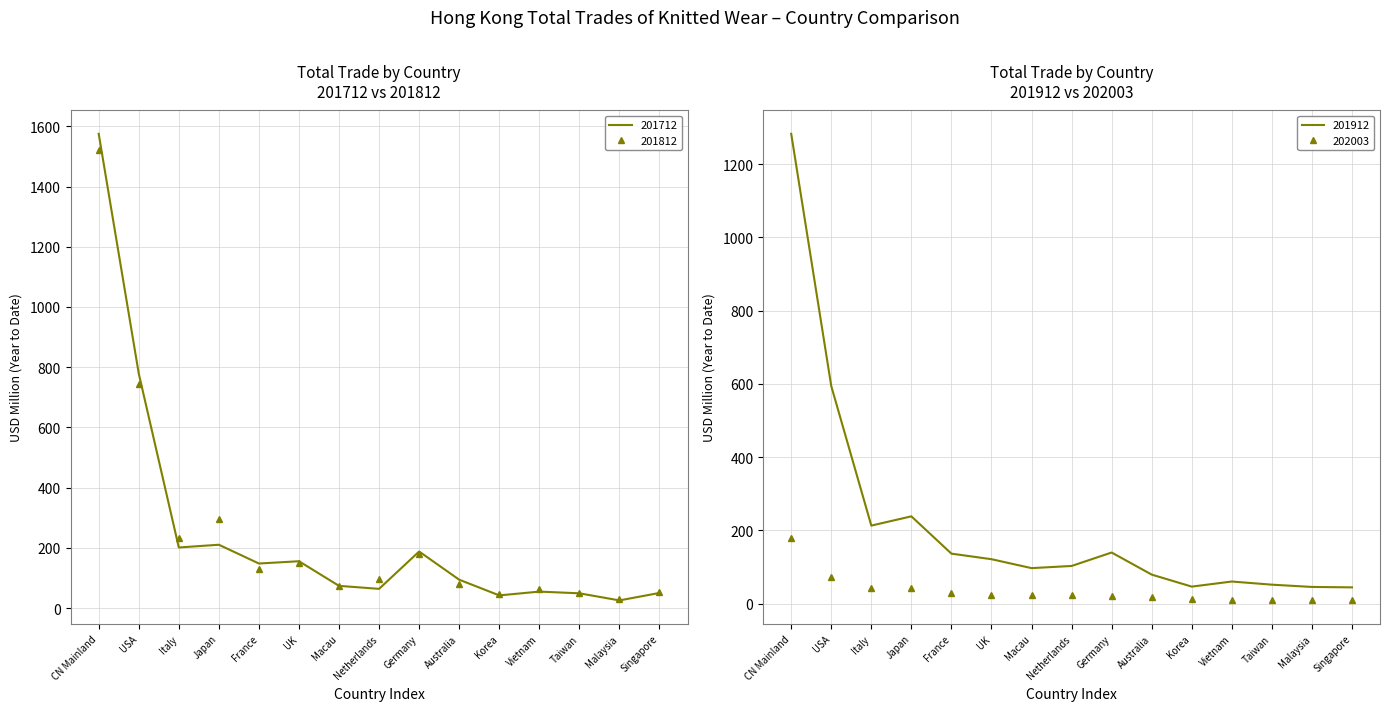

What is the highest value of the 201712 series?

1575.1